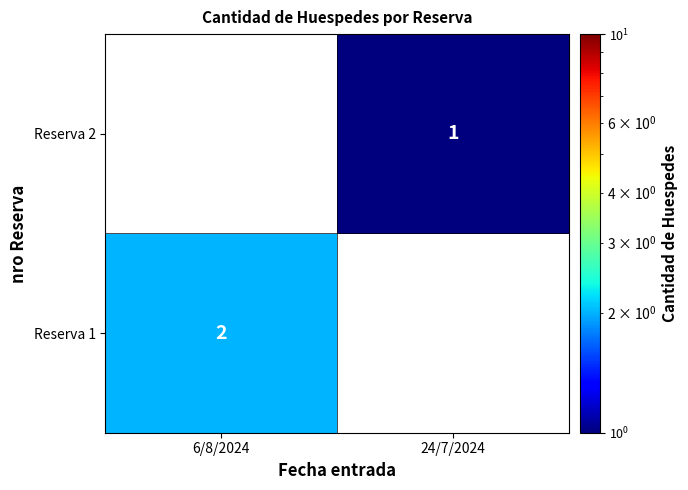

How many data points does each series have?

2